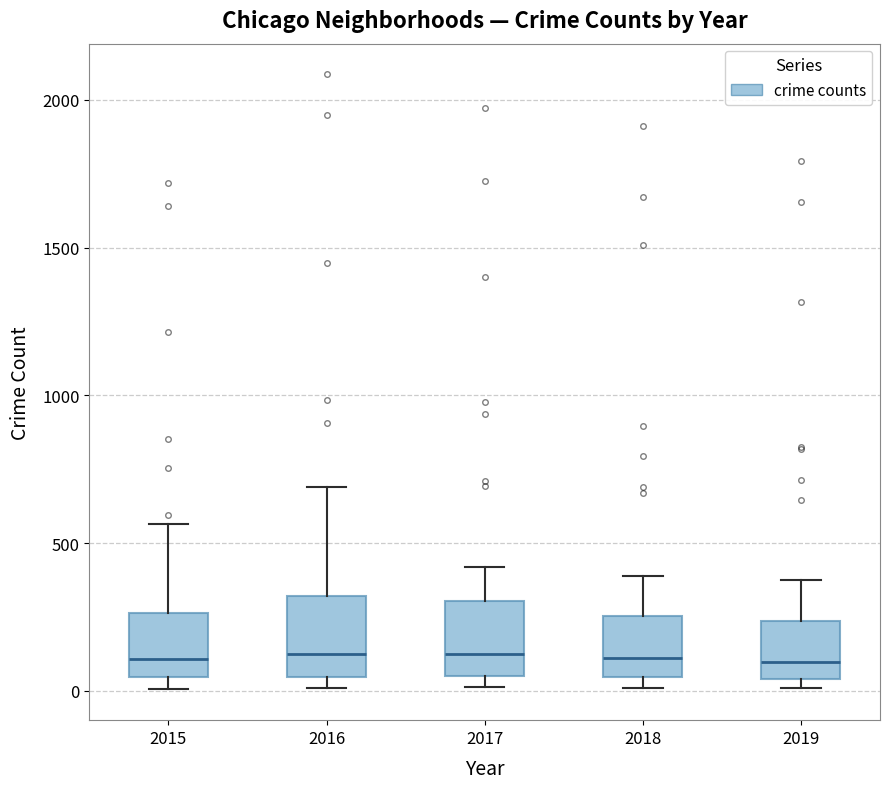

Where is the upper edge of the box at x = 2015 on the y-axis? The values are not printed on the chart, so give them approximately, as read against the axis.

250